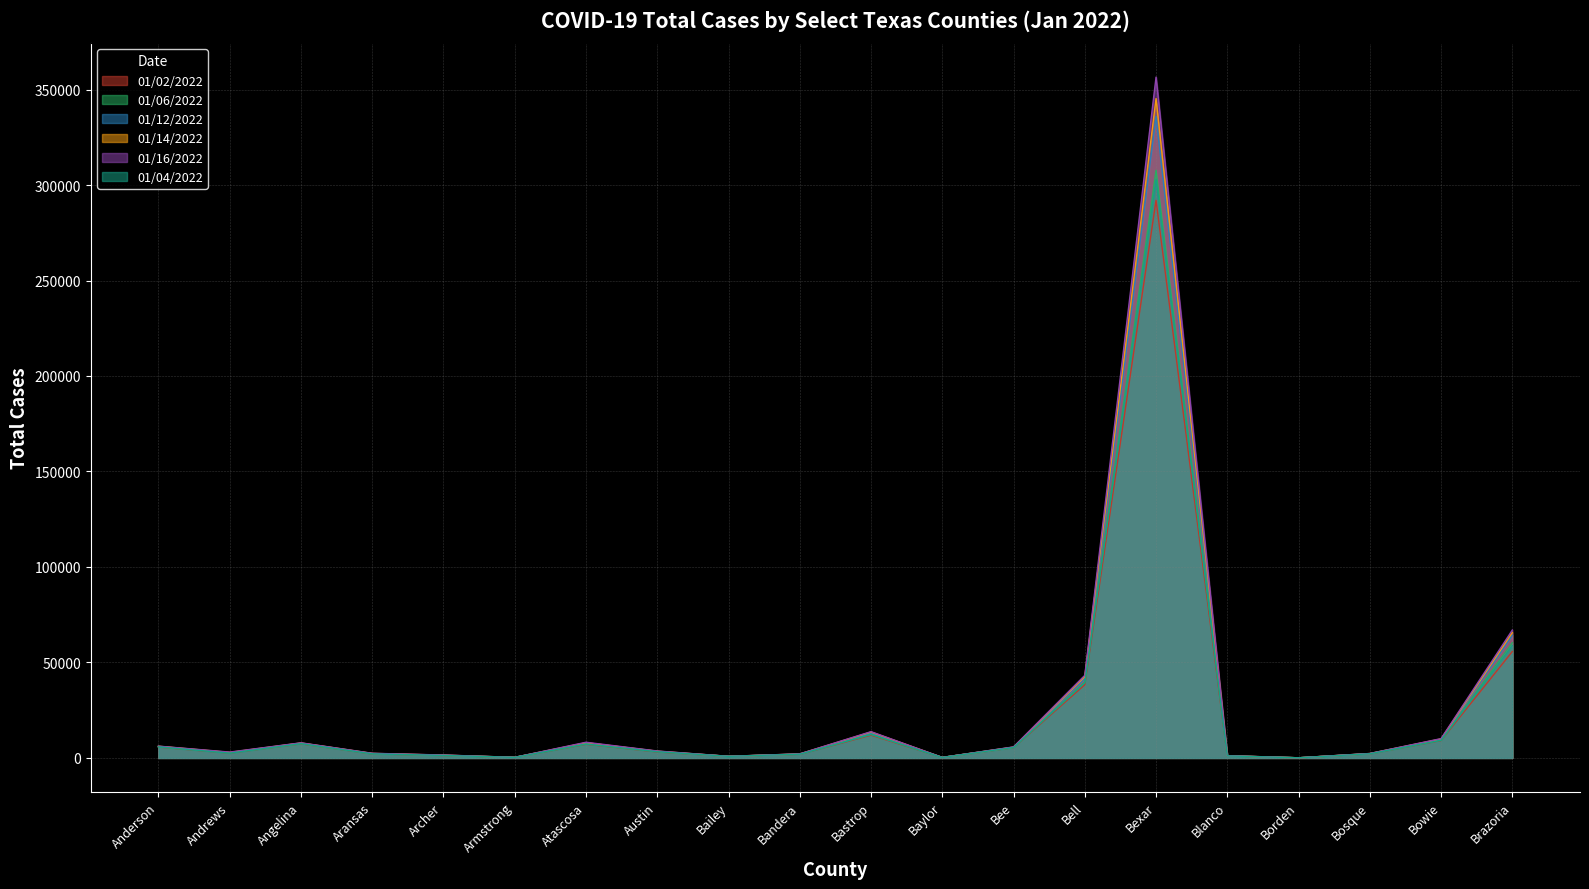

How many lines are shown in the chart?

6